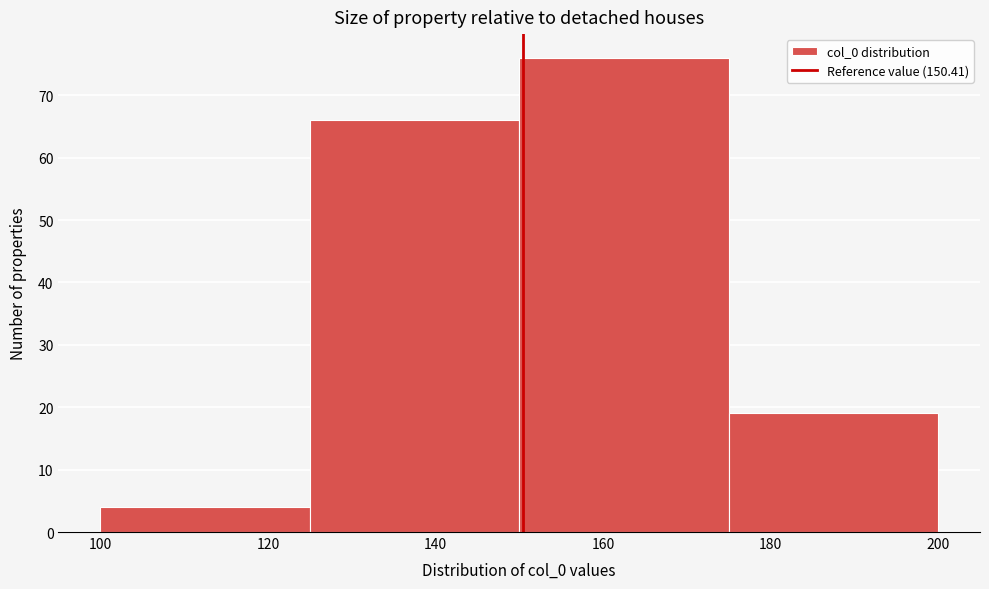

How tall is the bar that spans 175 to 200 on the x-axis? The values are not printed on the chart, so give them approximately, as read against the axis.

19